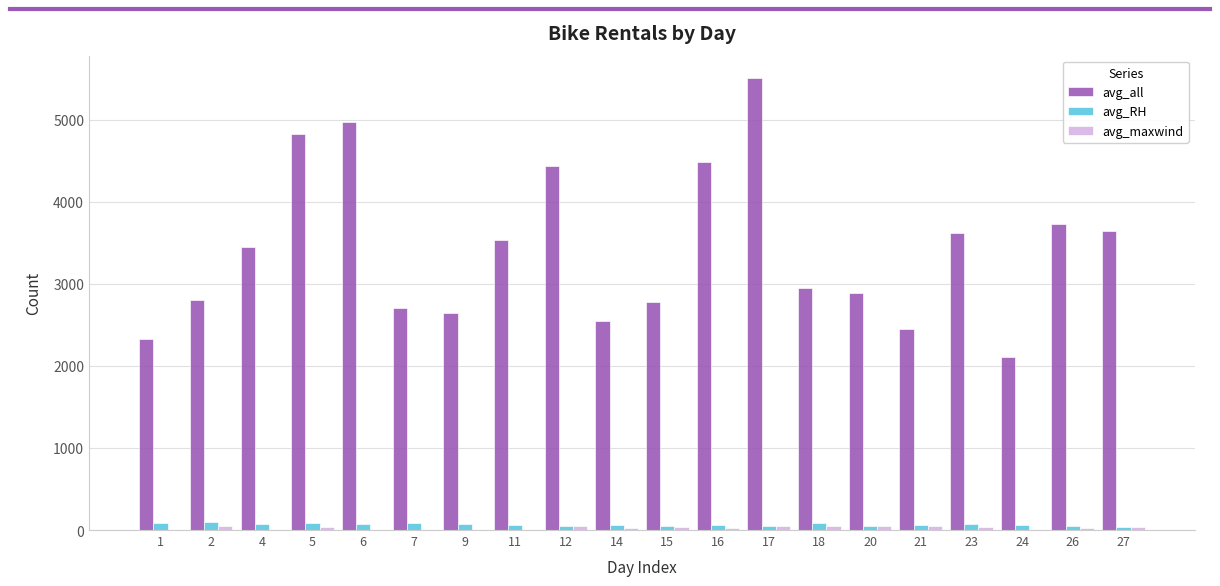

Is it true that avg_RH equals 73 at 6?

True